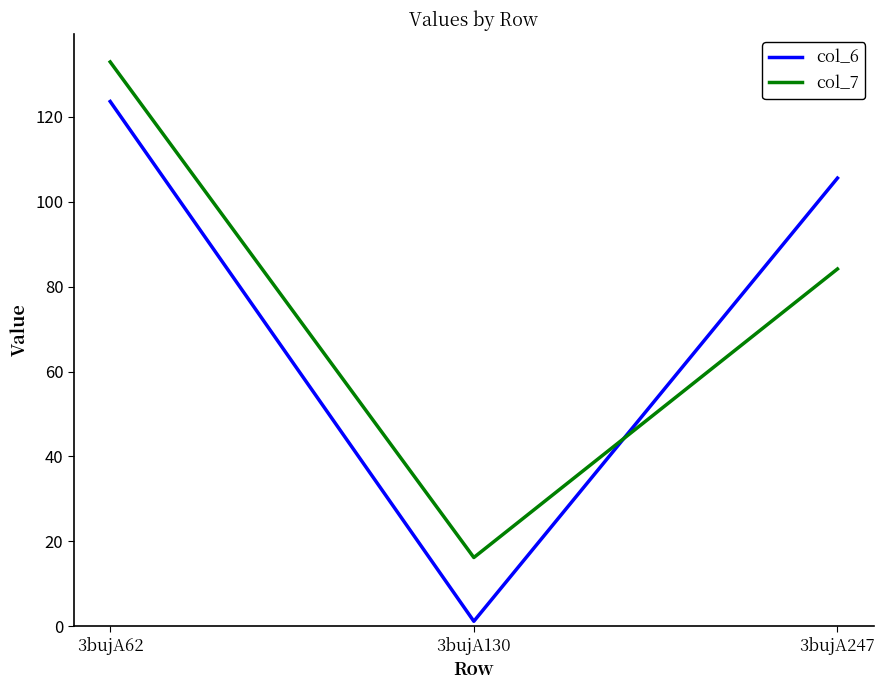

Where does the col_6 series first go above 105?

3bujA62